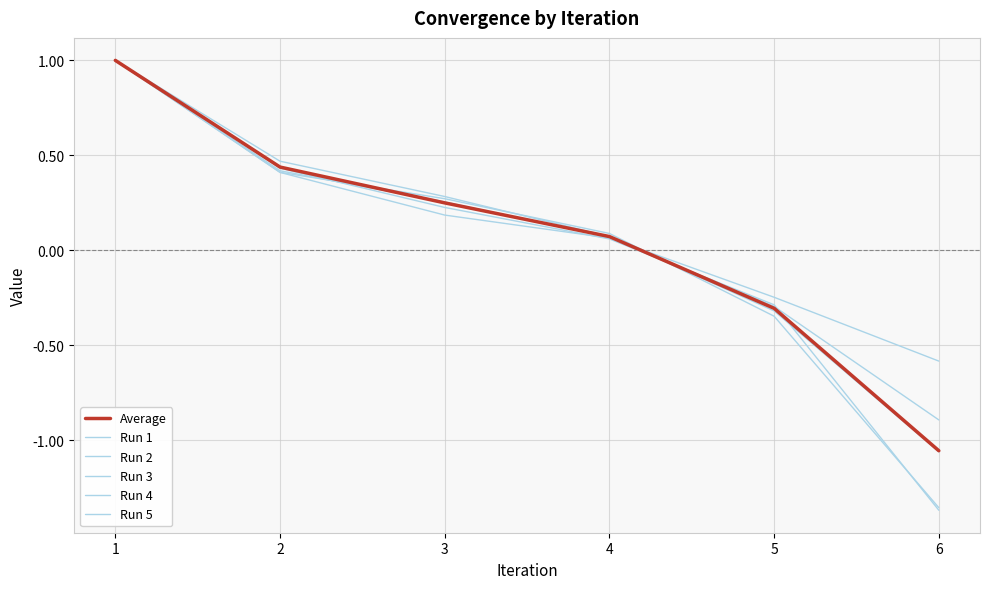

Which series has the widest spread of values?

Run 3